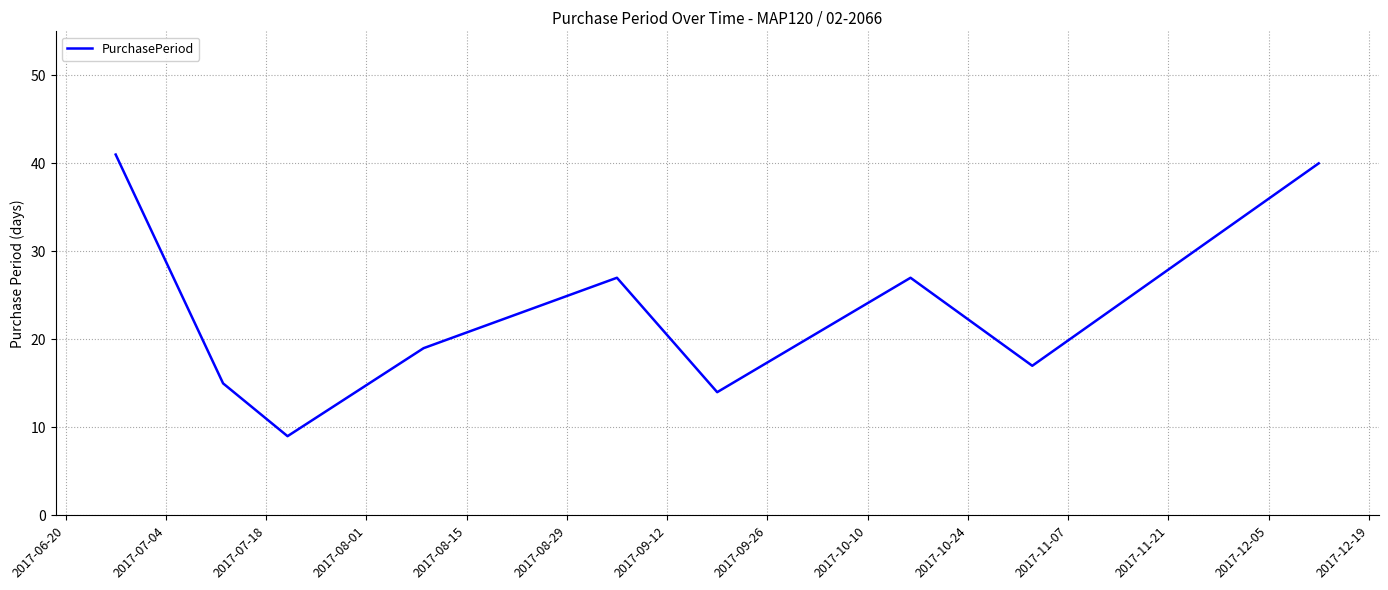

What is the difference between the maximum and minimum values?

32